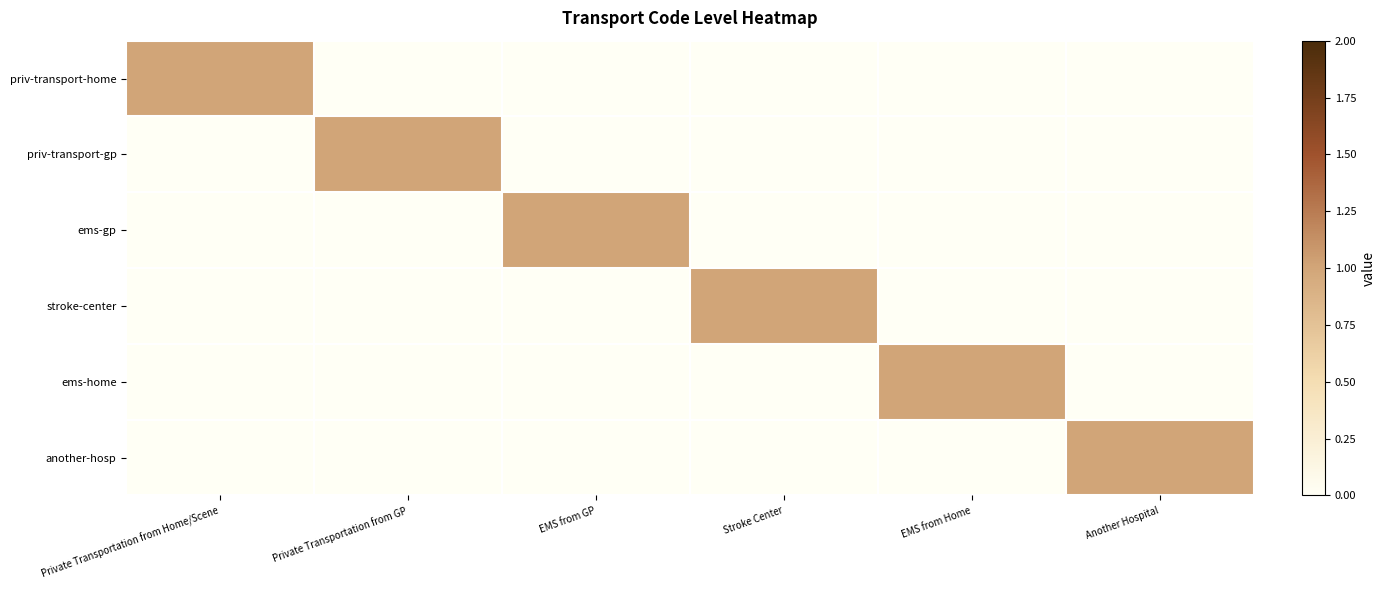

Which has a higher value, EMS from Home or Private Transportation from Home/Scene?

Private Transportation from Home/Scene